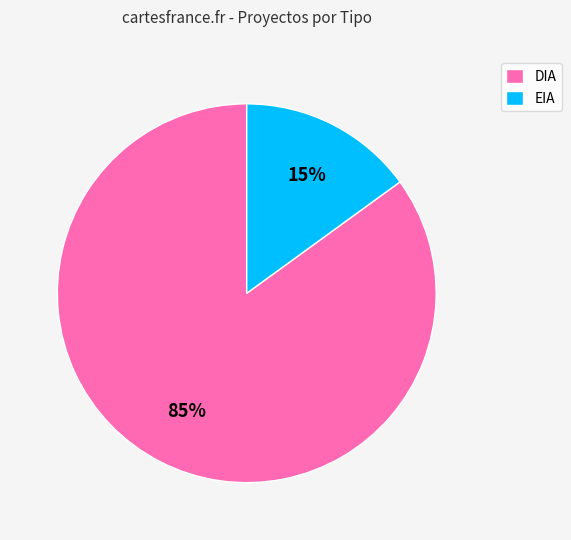

What is the smallest slice in the pie chart?

EIA